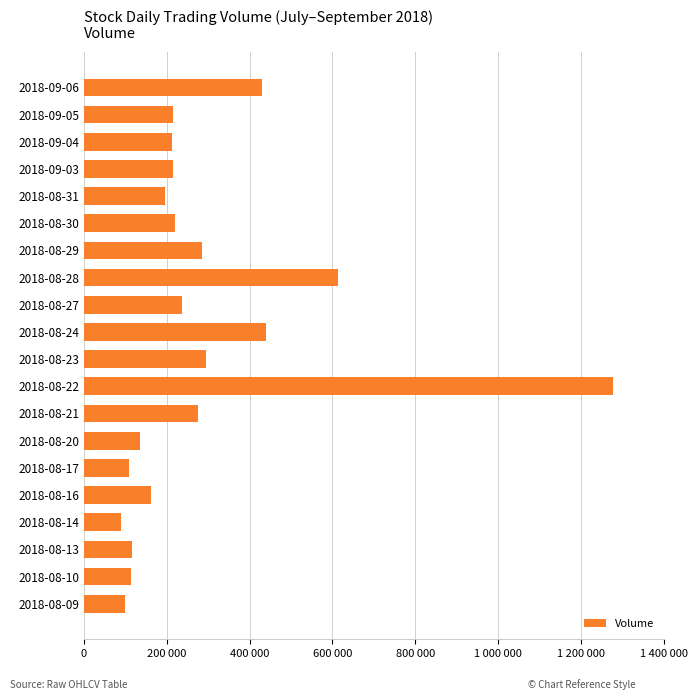

Are the bars horizontal?

Yes